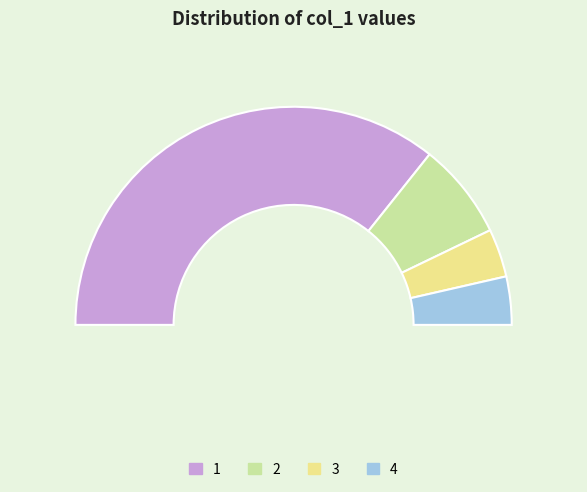

Between 4 and 2, which is larger?

2